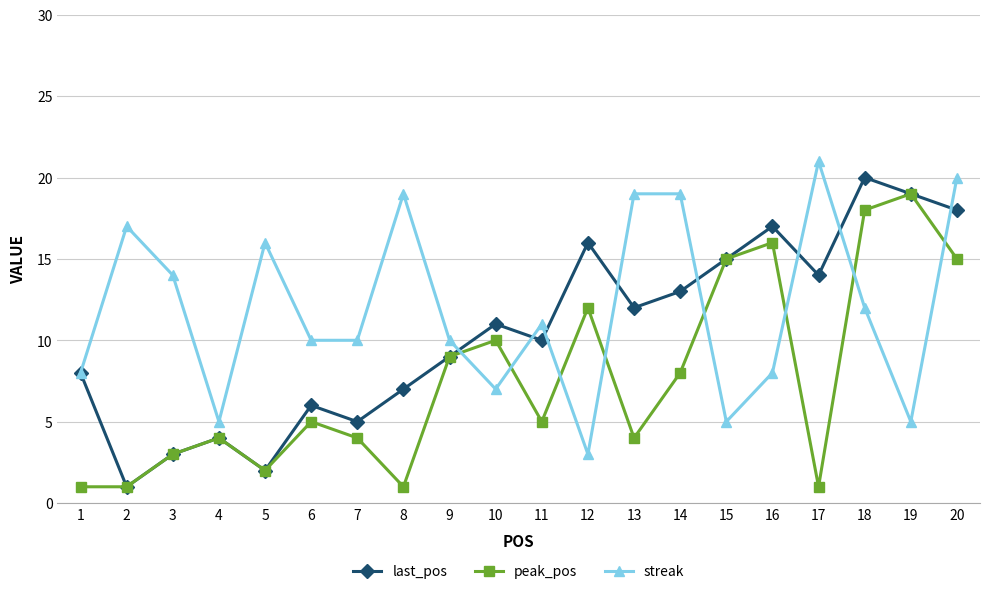

What is the sum of the peak_pos values at 12 and 11?

17